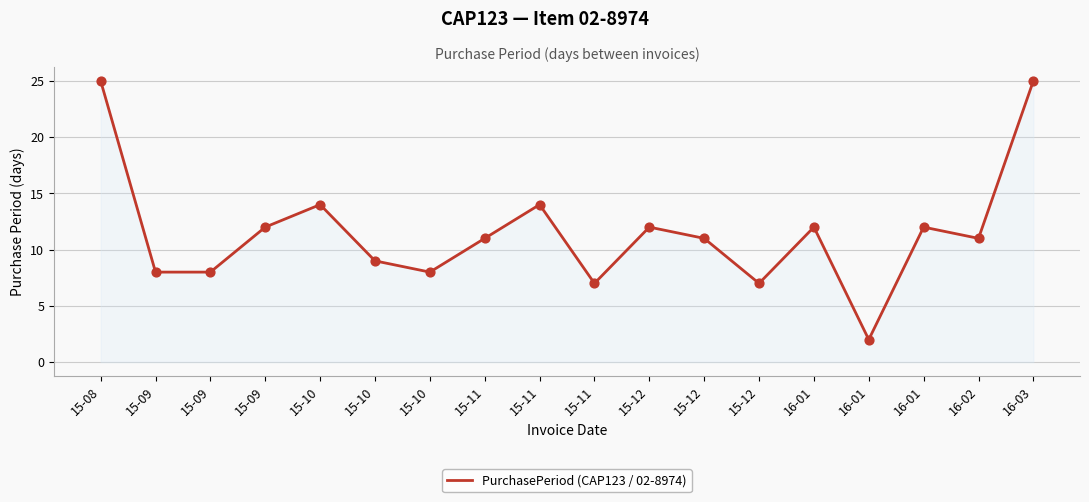

Does the chart have visible grid lines?

Yes